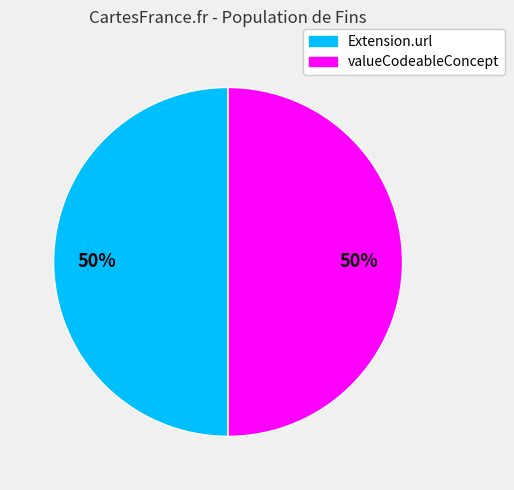

To the nearest percent, what is the combined percentage of valueCodeableConcept and Extension.url?

100%